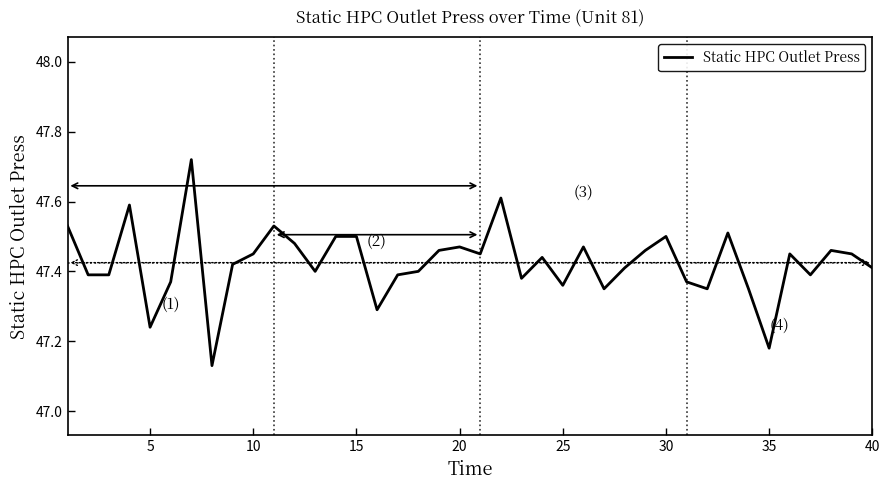

What is the difference between the maximum and minimum values?

0.6